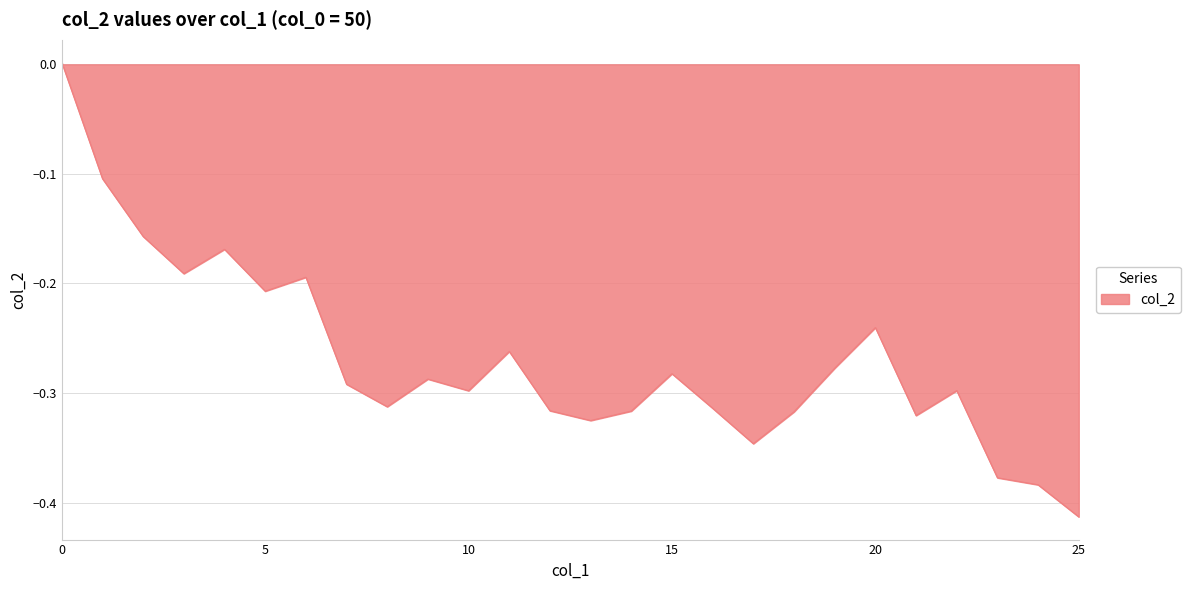

What is the difference between the maximum and minimum values?

0.4